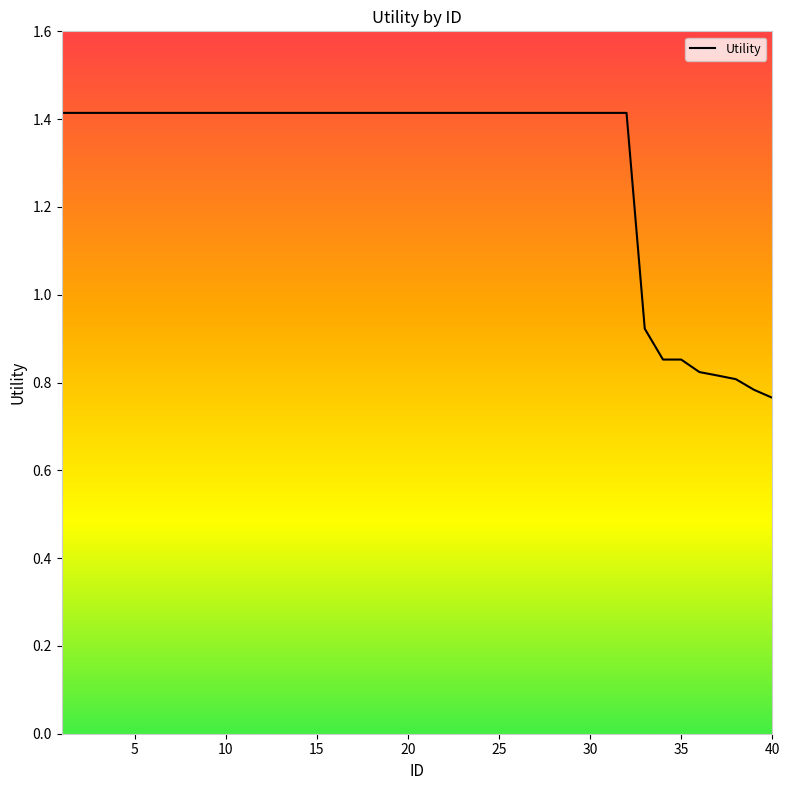

How many lines are shown in the chart?

1